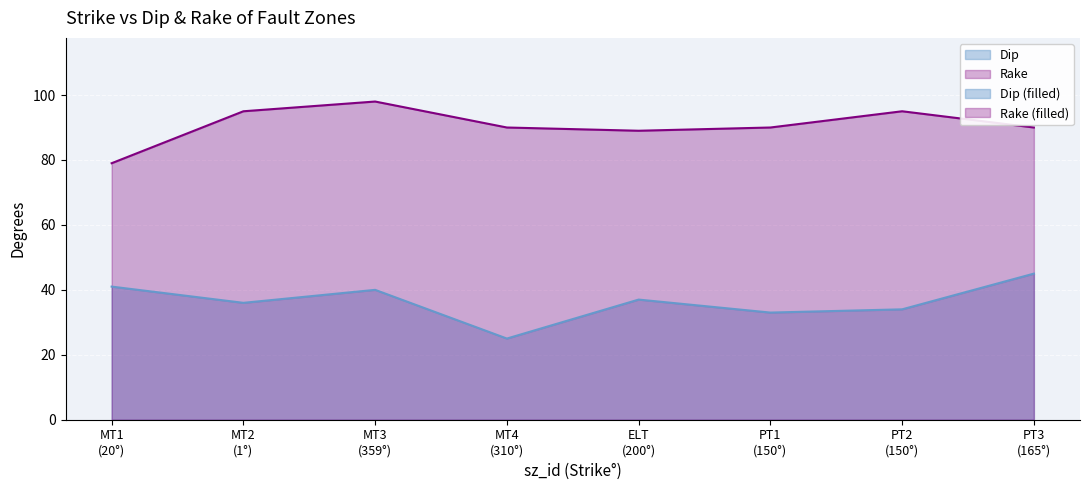

Between PT3
(165°) and MT4
(310°), which is larger?

PT3
(165°)